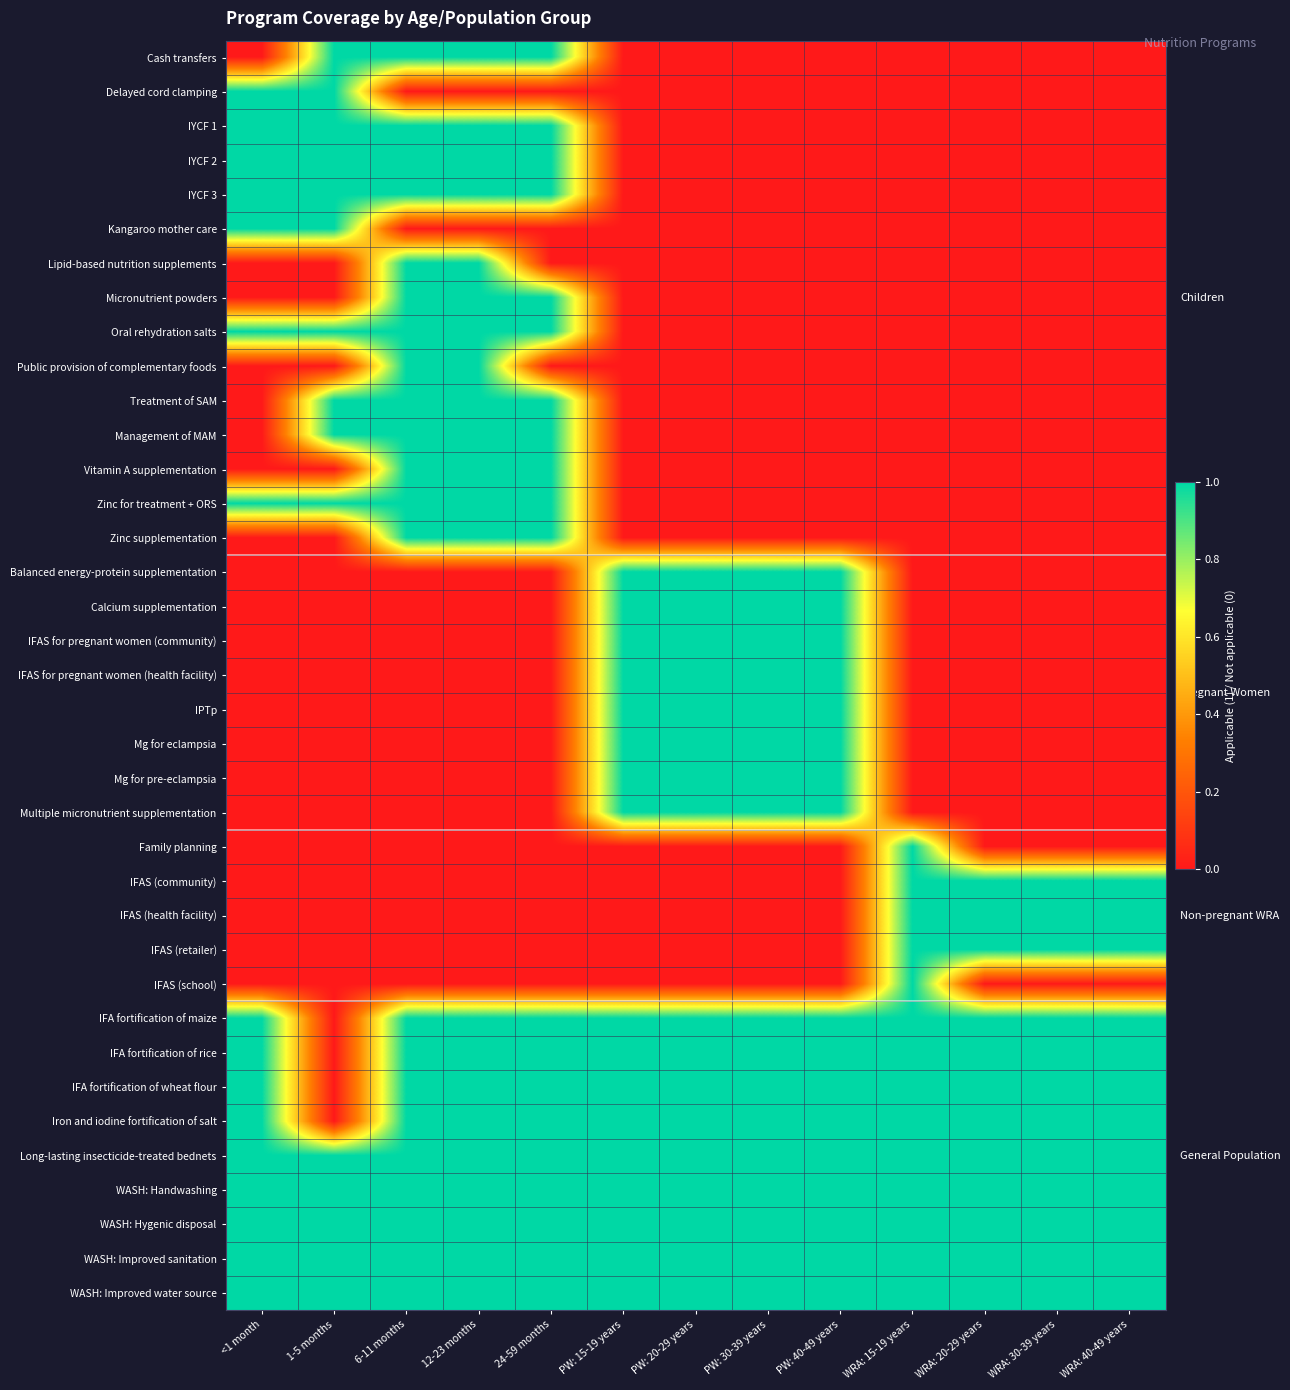

At which category is the sum across all series the highest?

6-11 months